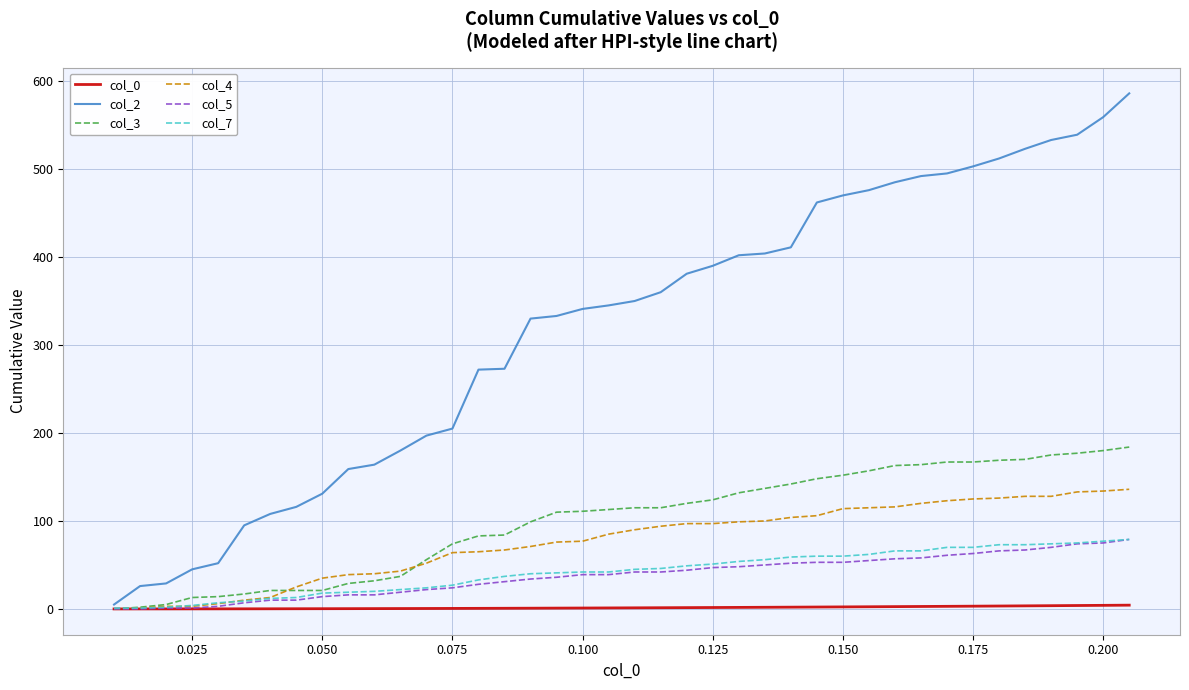

Which series has the largest total across all categories?

col_2